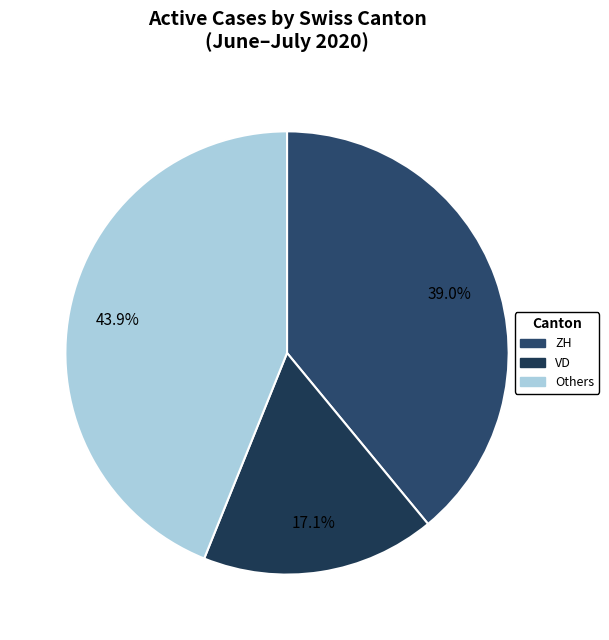

How many segments does this pie chart have?

3